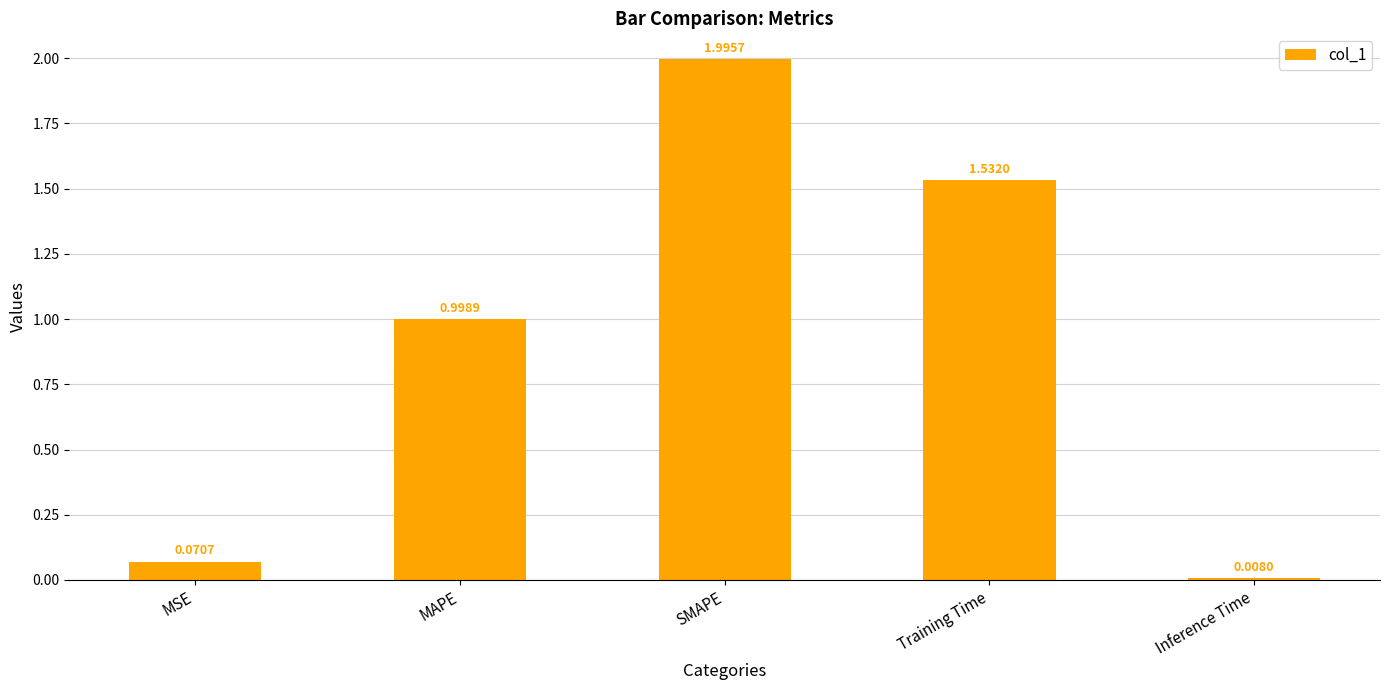

How many bars are there in total?

5